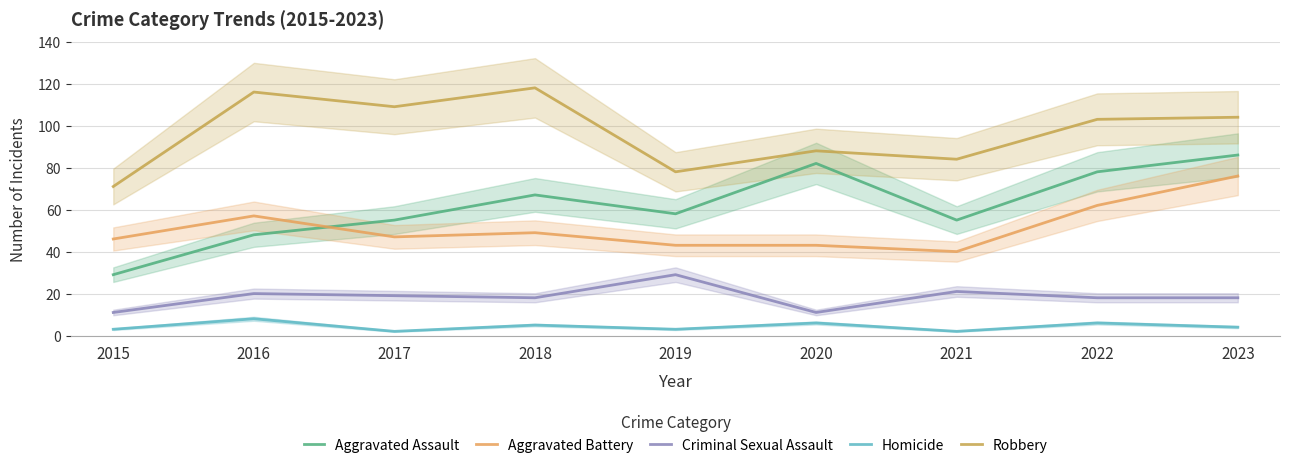

Which series has the largest total across all categories?

Robbery